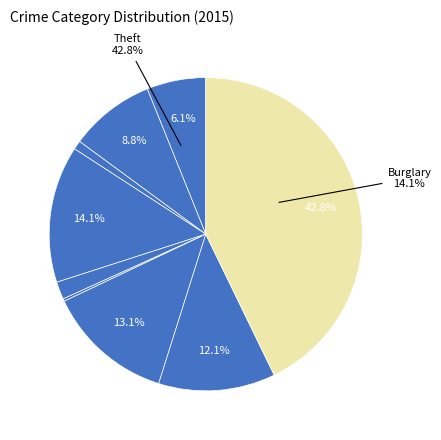

Count the number of slices in the pie.

9